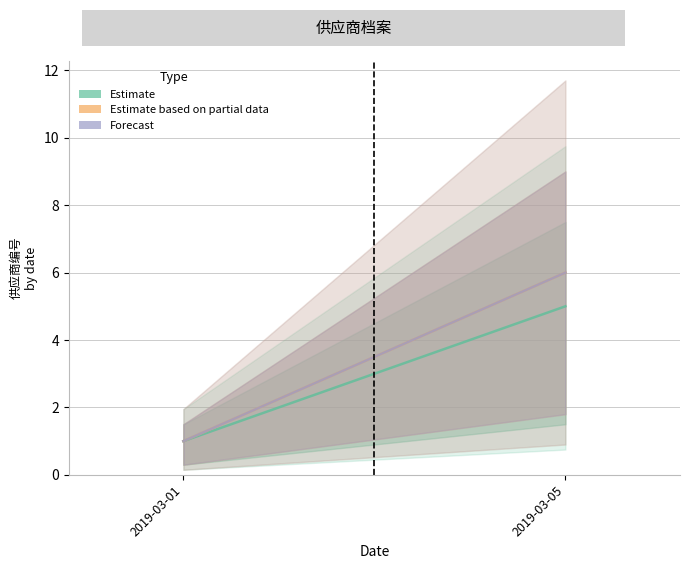

The Estimate series shows 1 at 2019-03-01. True or false?

True